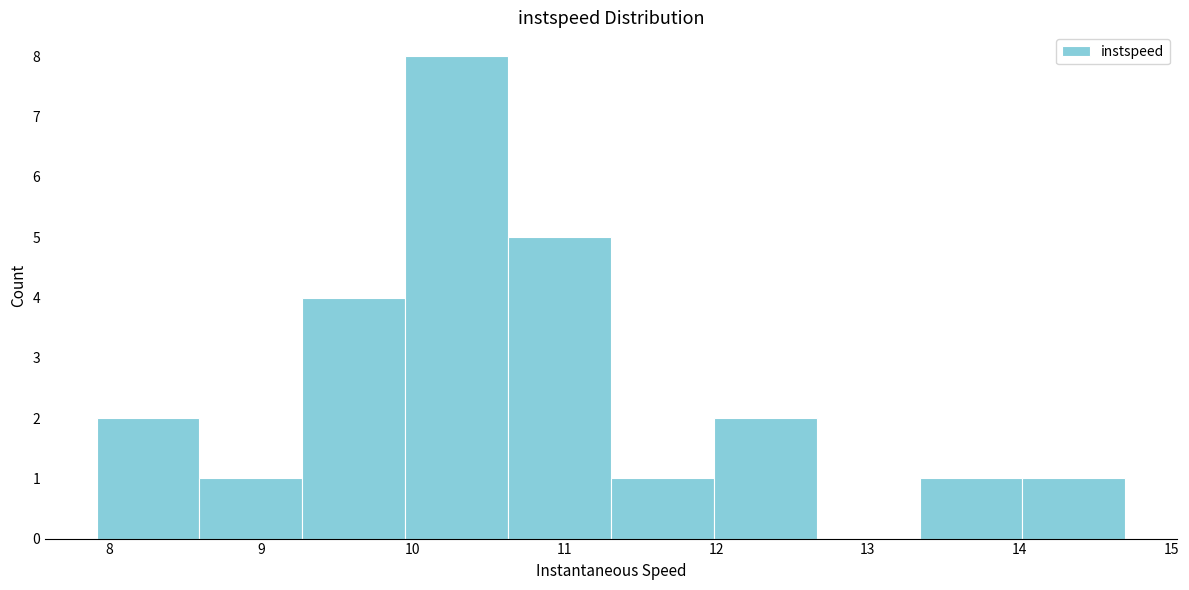

How tall is the bar that spans 7.9 to 8.6 on the x-axis? Neither the bar edges nor the heights are printed on the chart, so give them approximately, as read against the axes.

2